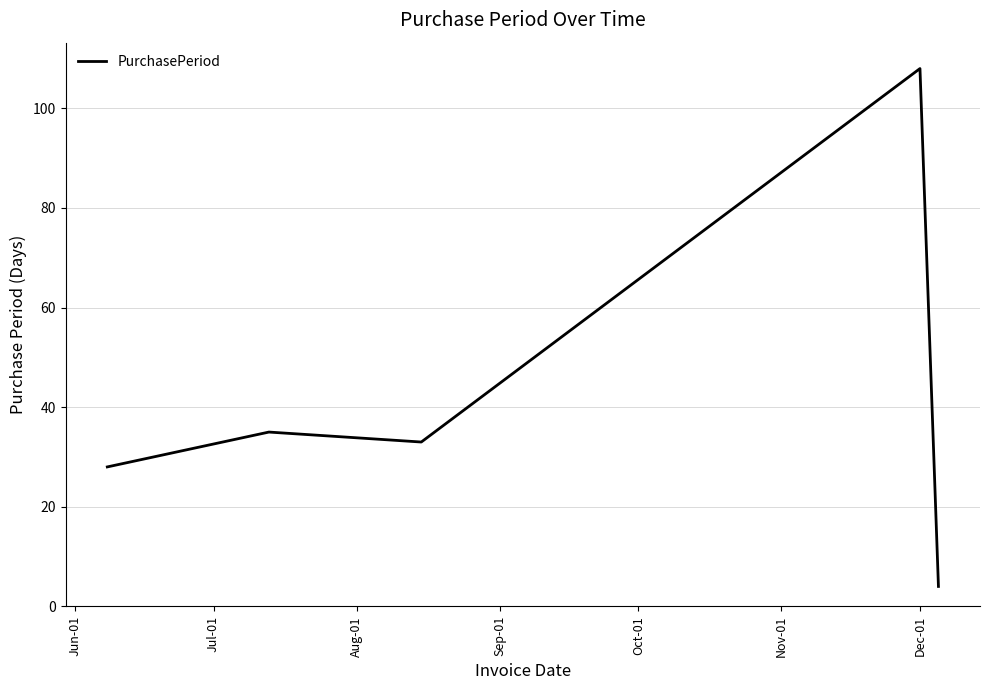

Is this an area chart (filled region under the line)?

No